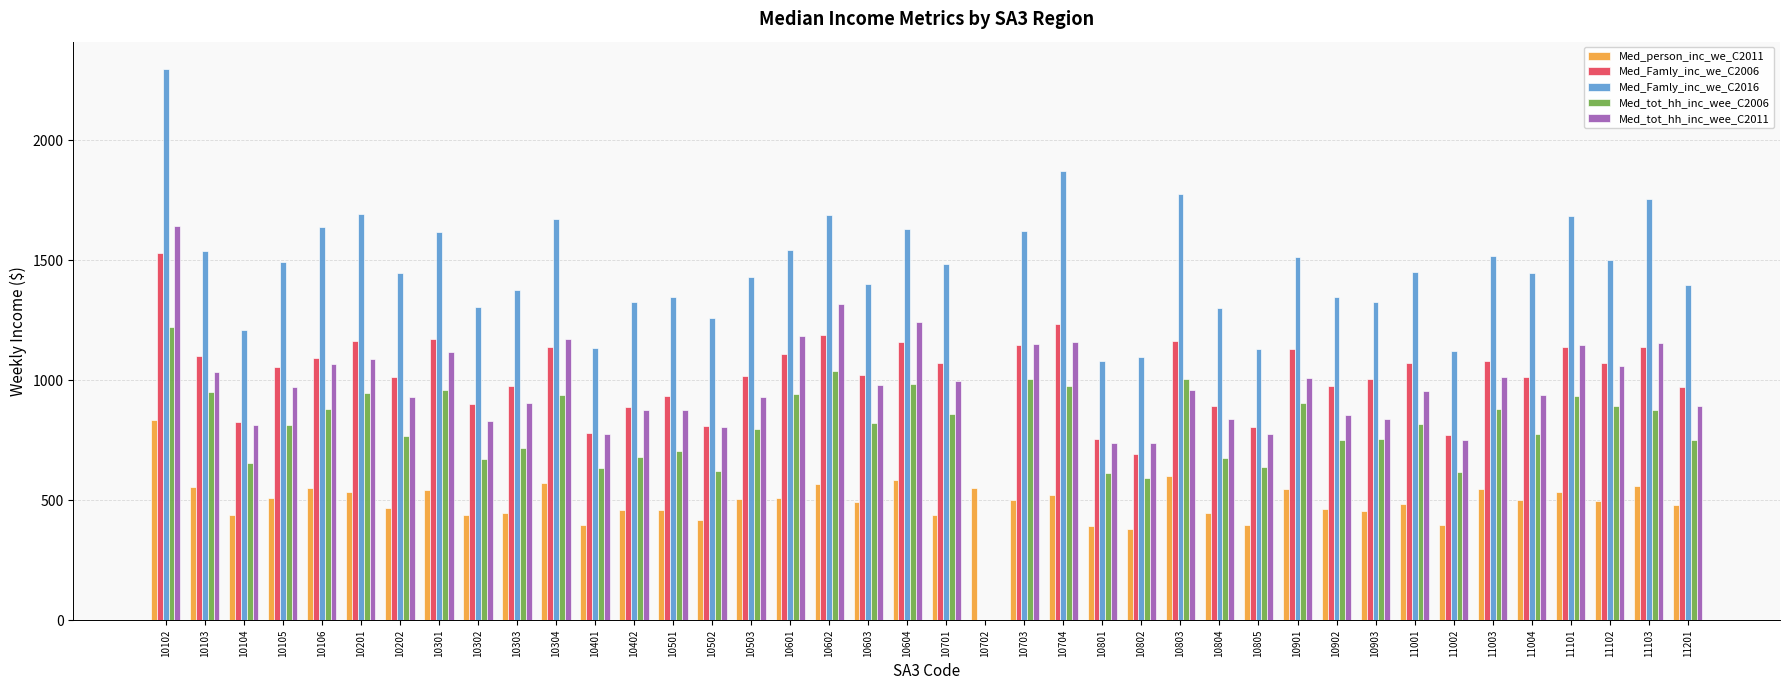

True or false: Med_Famly_inc_we_C2006 has a value of 755 at 10801.

True